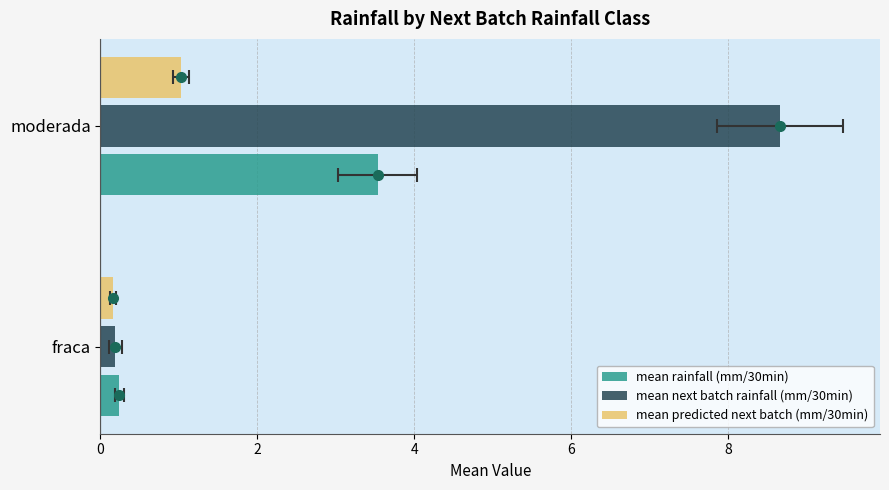

How many values in the mean predicted next batch (mm/30min) series exceed 1?

1